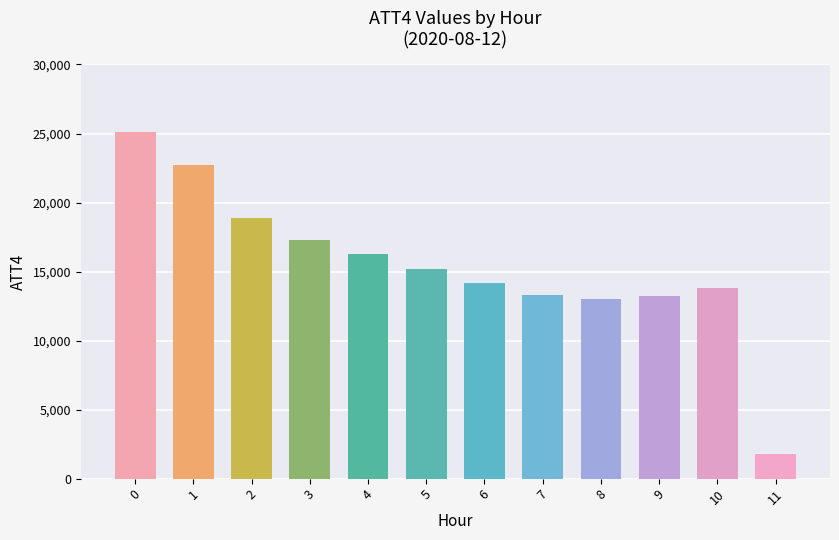

What is the greatest value displayed?

25100